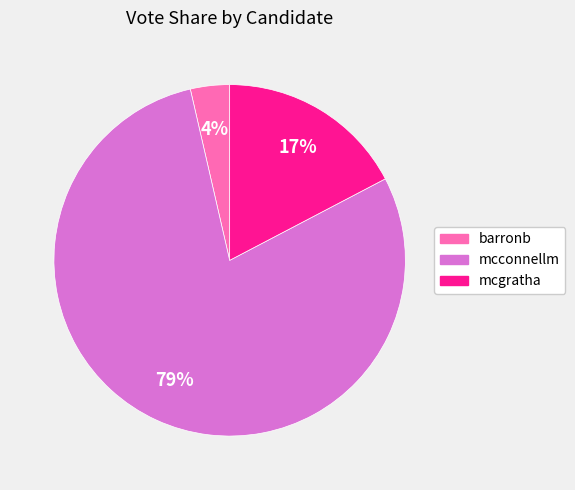

How many segments does this pie chart have?

3